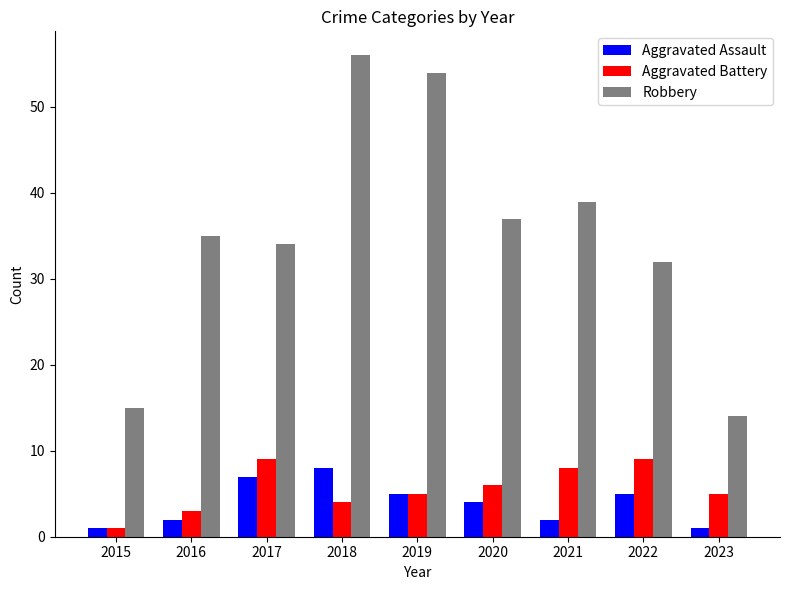

At which label is Aggravated Assault closest to 4?

2020